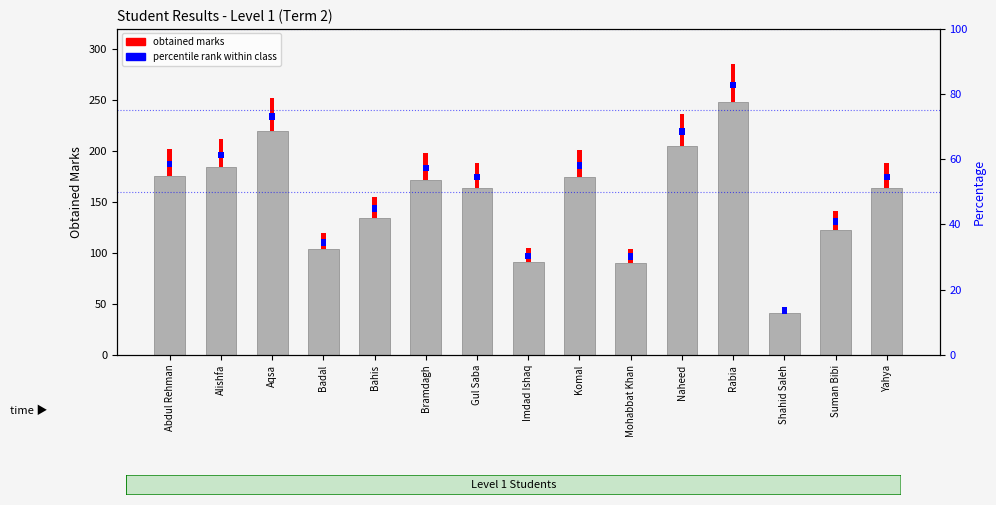

Are the bars grouped side by side (vs. stacked)?

No